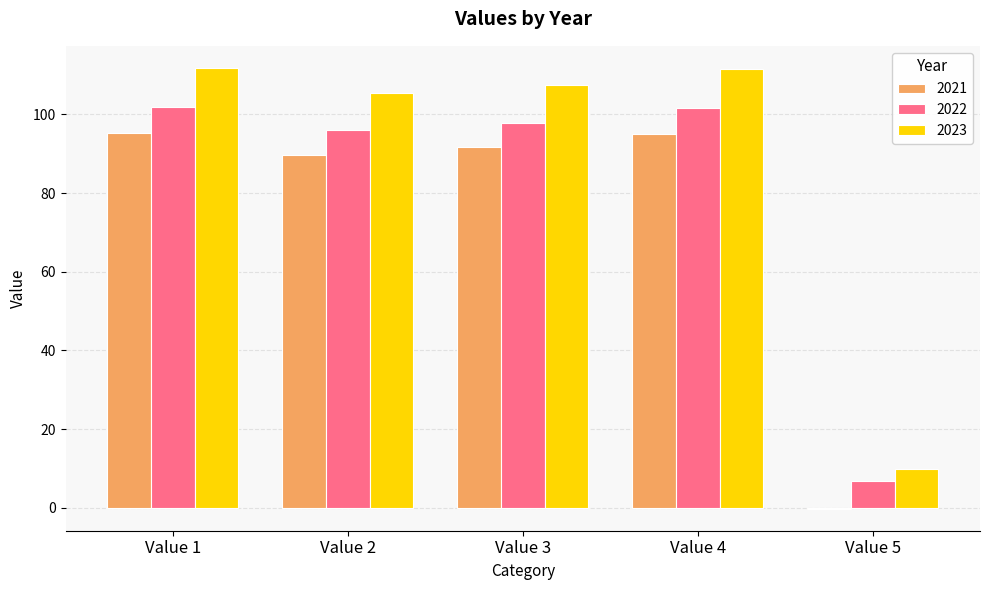

Does the chart contain stacked bars?

No